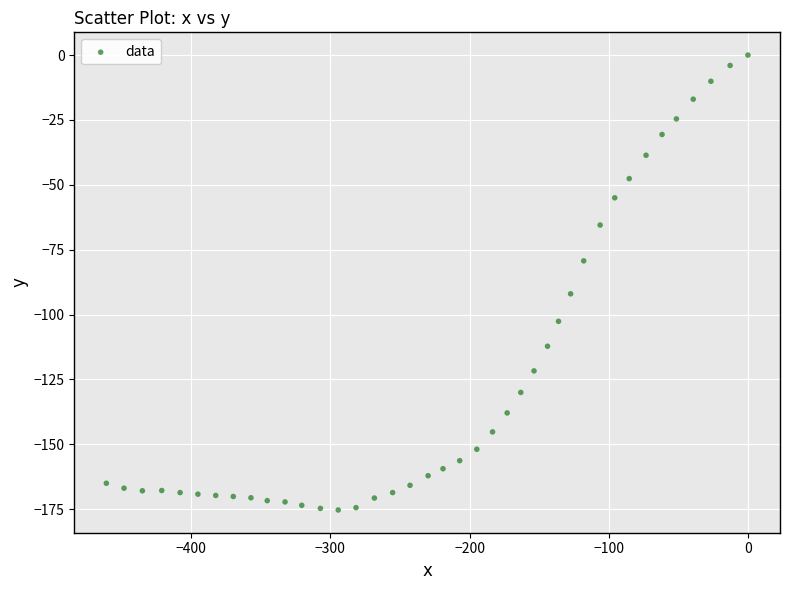

What Y value in the scatter plot is closest to -87?

-92.0